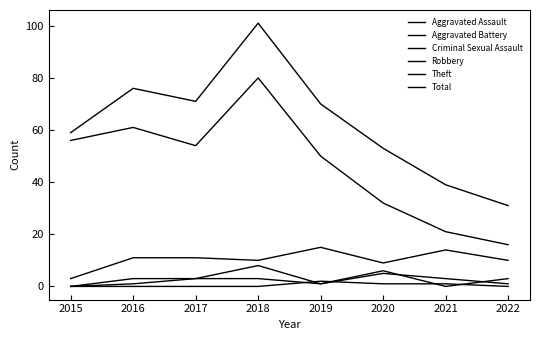

How many lines are shown in the chart?

6